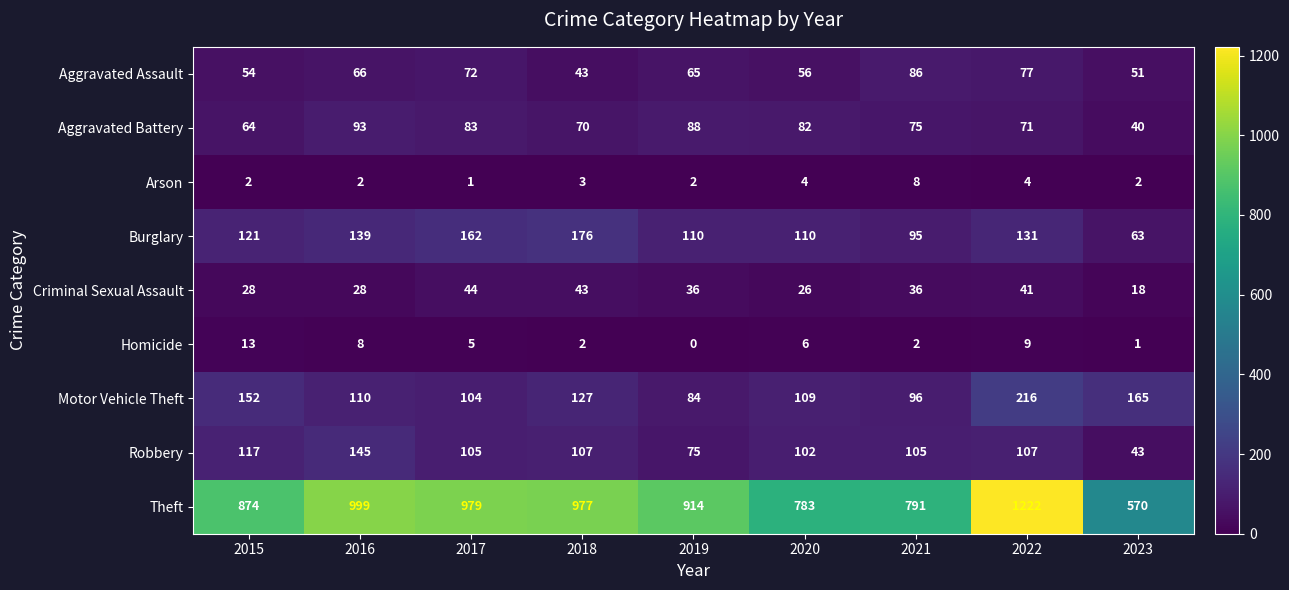

What value does the Aggravated Assault series have at 2022, to the nearest 5?

75